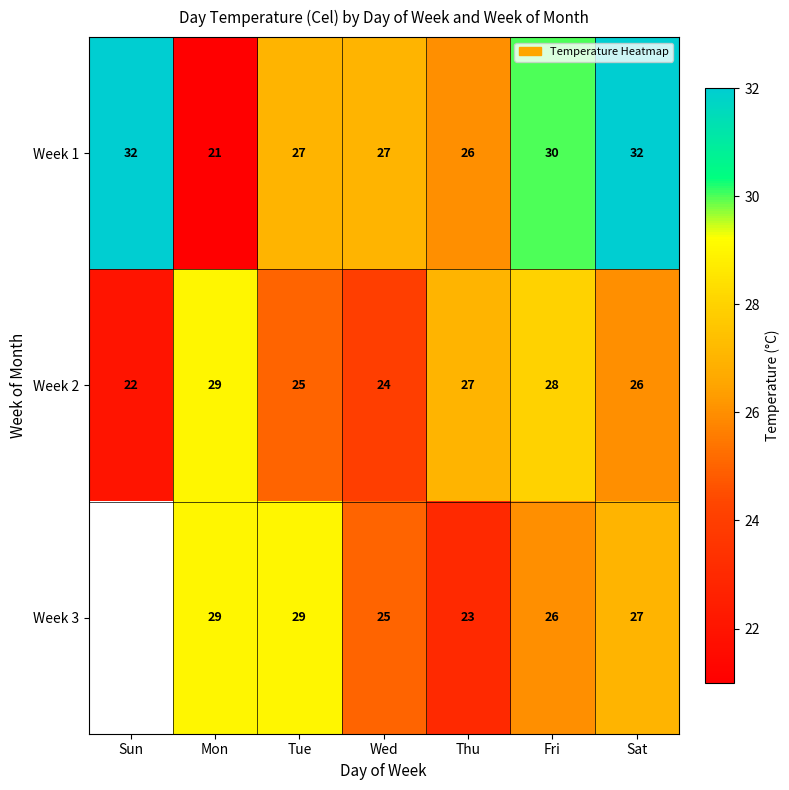

At which label does Week 2 first exceed 26?

Mon